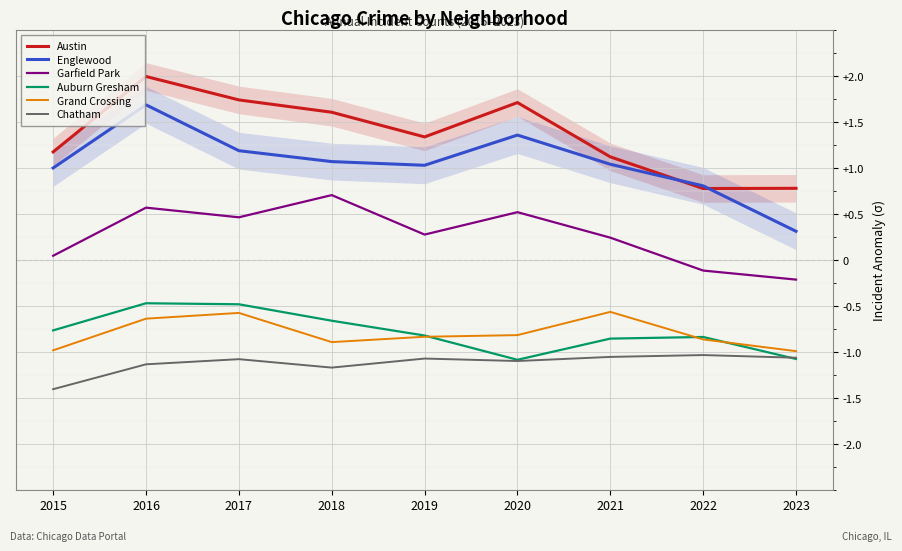

True or false: Grand Crossing has a value of -0.3 at 2021.

False